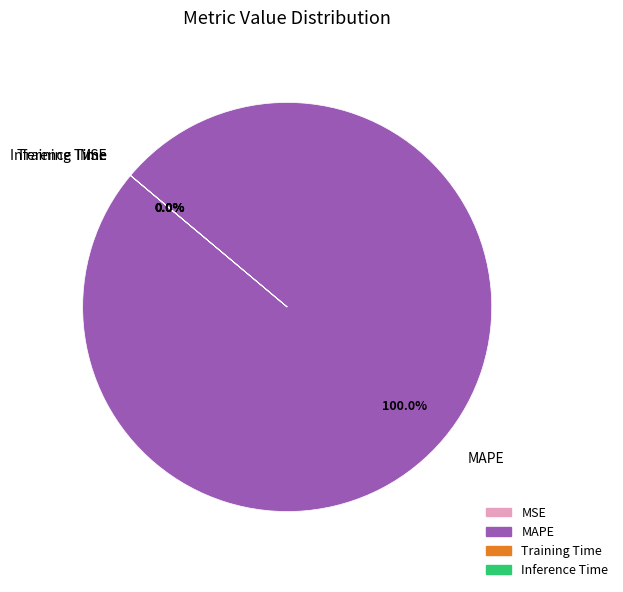

How many slices are in this pie chart?

4